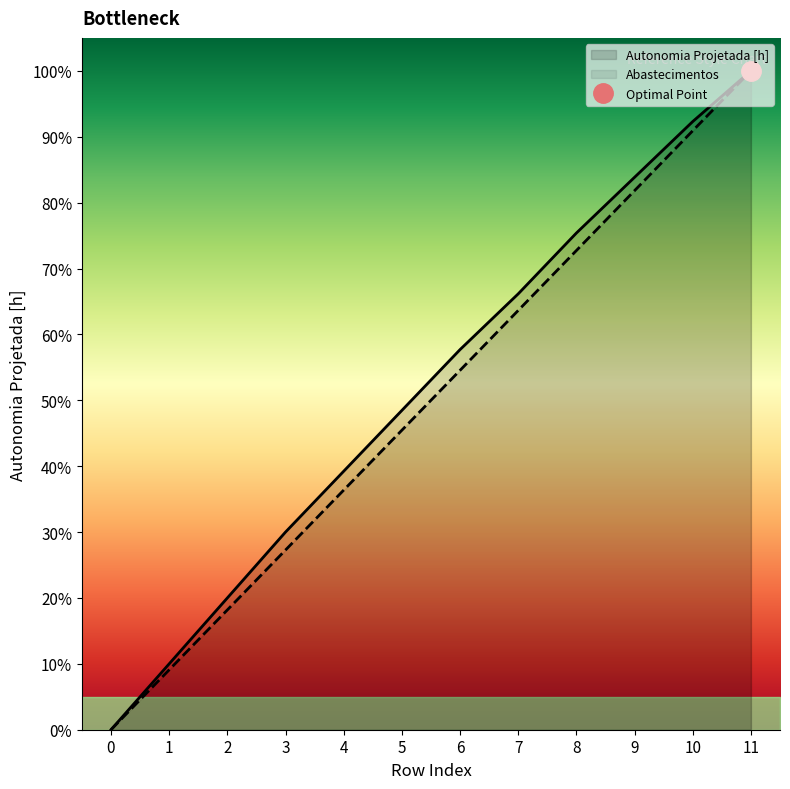

How many lines are shown in the chart?

2